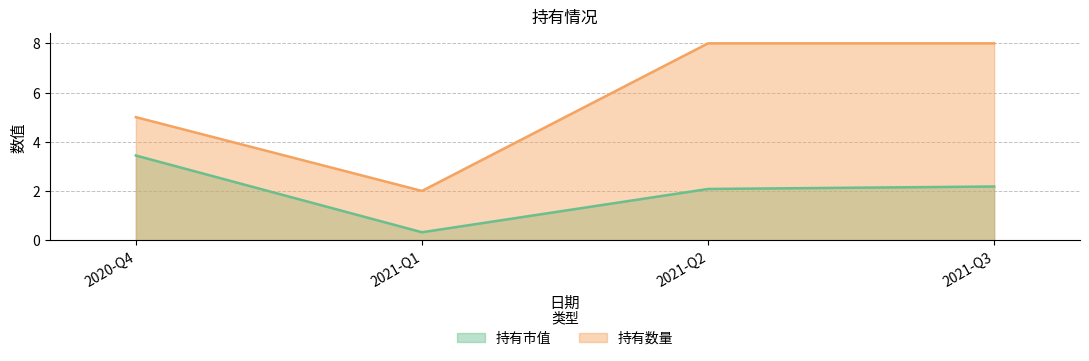

What is the difference between the 持有市值 values at 2021-Q1 and 2021-Q2?

1.8